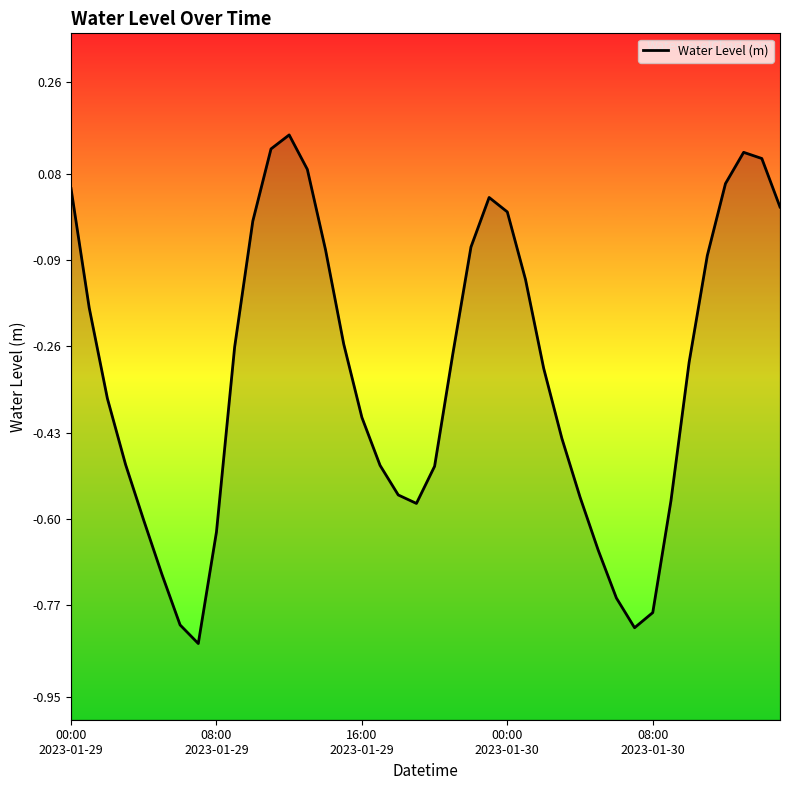

What is the sum of all values?

-12.7